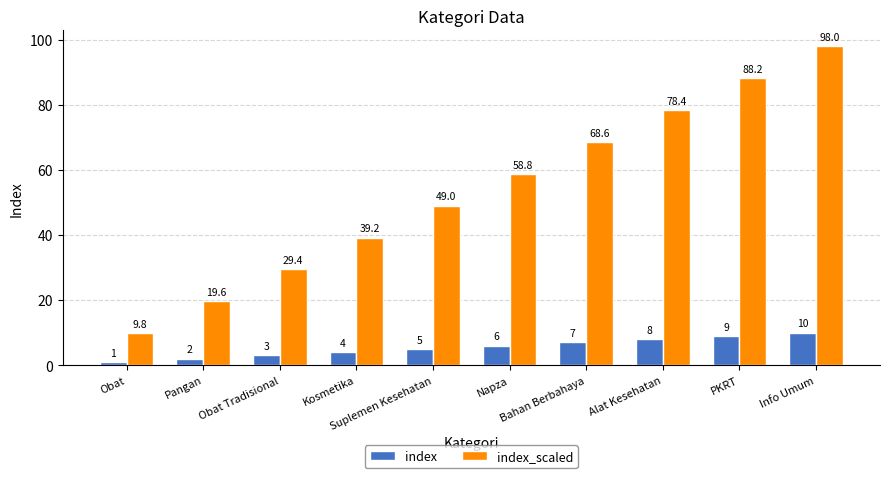

Where does the index_scaled series first go above 58?

Napza